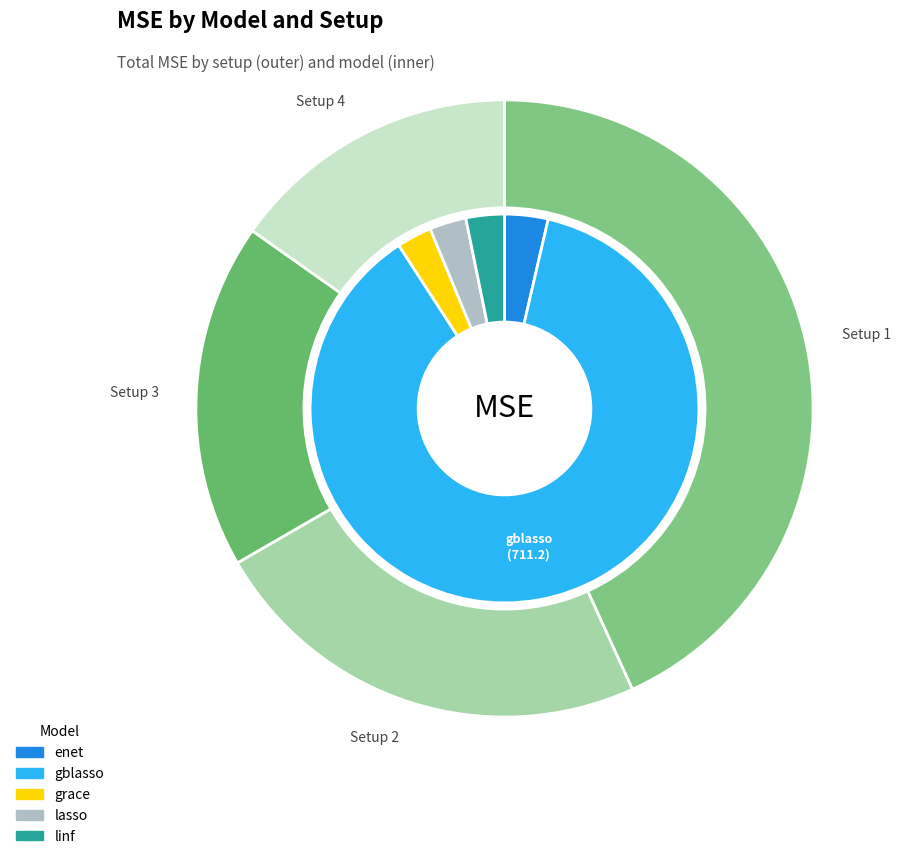

What is the largest slice in the pie chart?

Setup 1